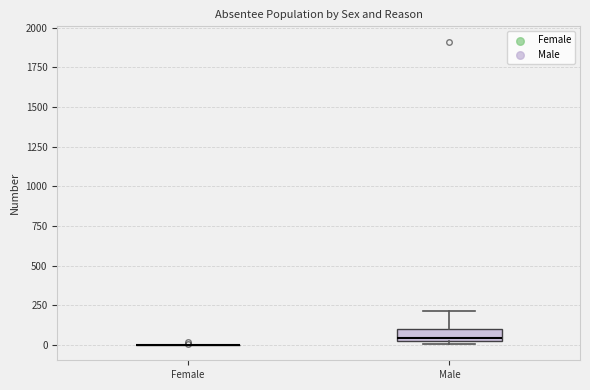

Reading left to right, transcribe this box plot: for each box, give where its median line is, the range the box spans, and where its two whiskers end, as read against the y-axis. The values are not printed on the chart, so give them approximately, as read against the axis.

Female: box collapsed to a line at 0, whiskers 0 to 0
Male: median 50, box 0 to 100, whiskers 0 (just below the box's lower edge) to 200